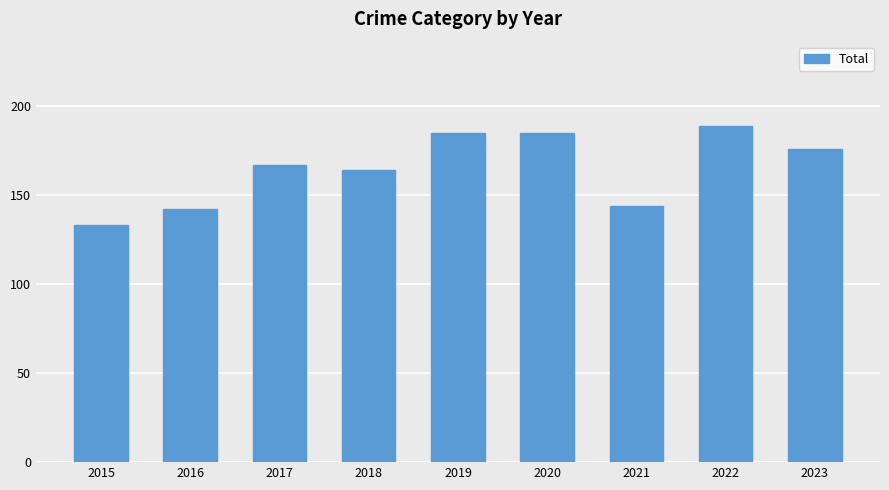

What is the greatest value displayed?

189